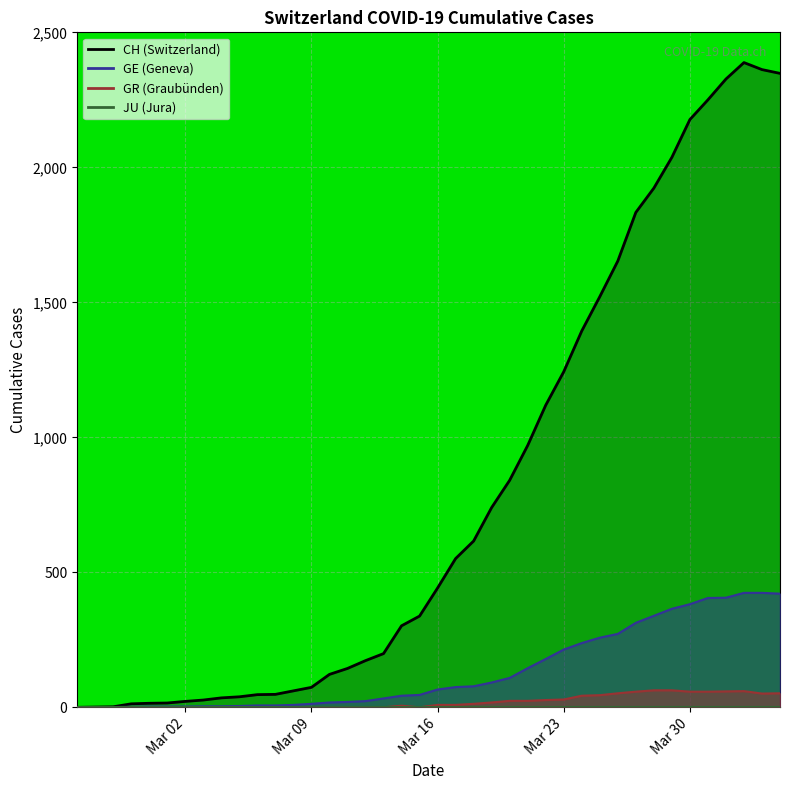

At how many categories does at least one series exceed 1424?

11